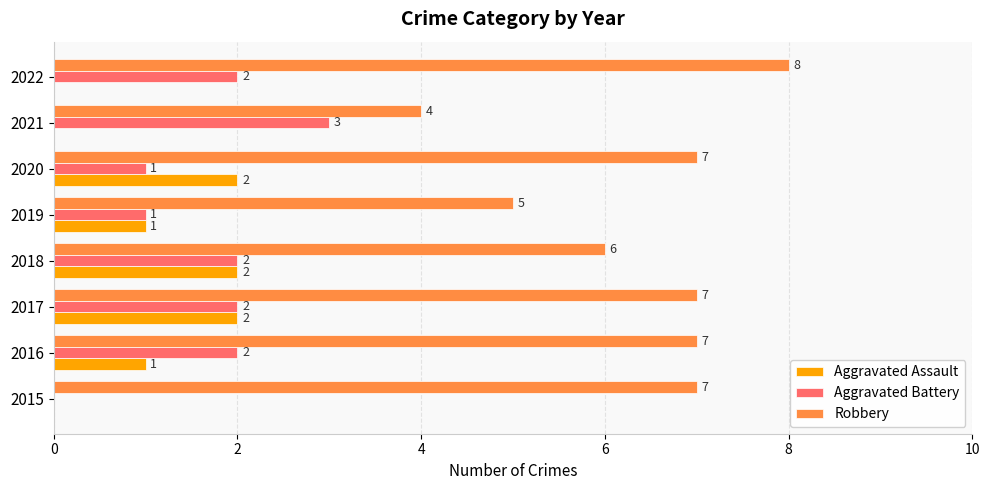

How many categories are shown in the chart?

8